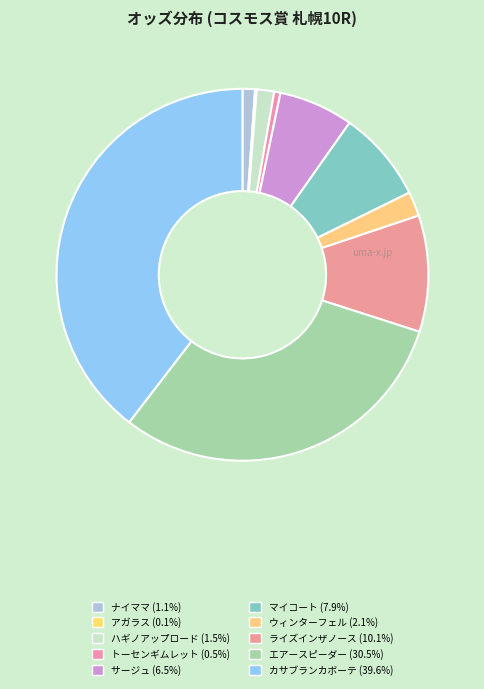

What is the smallest slice in the pie chart?

アガラス